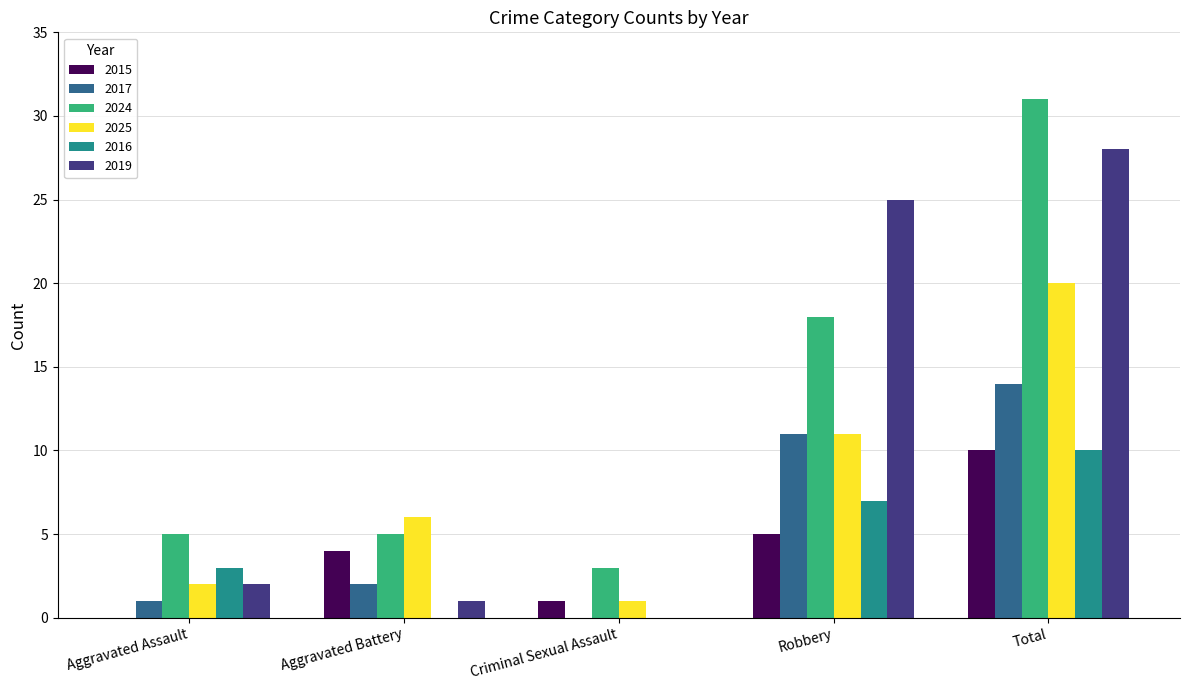

Reading left to right, what are all the values shown in this chart?

2015: Aggravated Assault=0	Aggravated Battery=4	Criminal Sexual Assault=1	Robbery=5	Total=10
2017: Aggravated Assault=1	Aggravated Battery=2	Criminal Sexual Assault=0	Robbery=11	Total=14
2024: Aggravated Assault=5	Aggravated Battery=5	Criminal Sexual Assault=3	Robbery=18	Total=31
2025: Aggravated Assault=2	Aggravated Battery=6	Criminal Sexual Assault=1	Robbery=11	Total=20
2016: Aggravated Assault=3	Aggravated Battery=0	Criminal Sexual Assault=0	Robbery=7	Total=10
2019: Aggravated Assault=2	Aggravated Battery=1	Criminal Sexual Assault=0	Robbery=25	Total=28